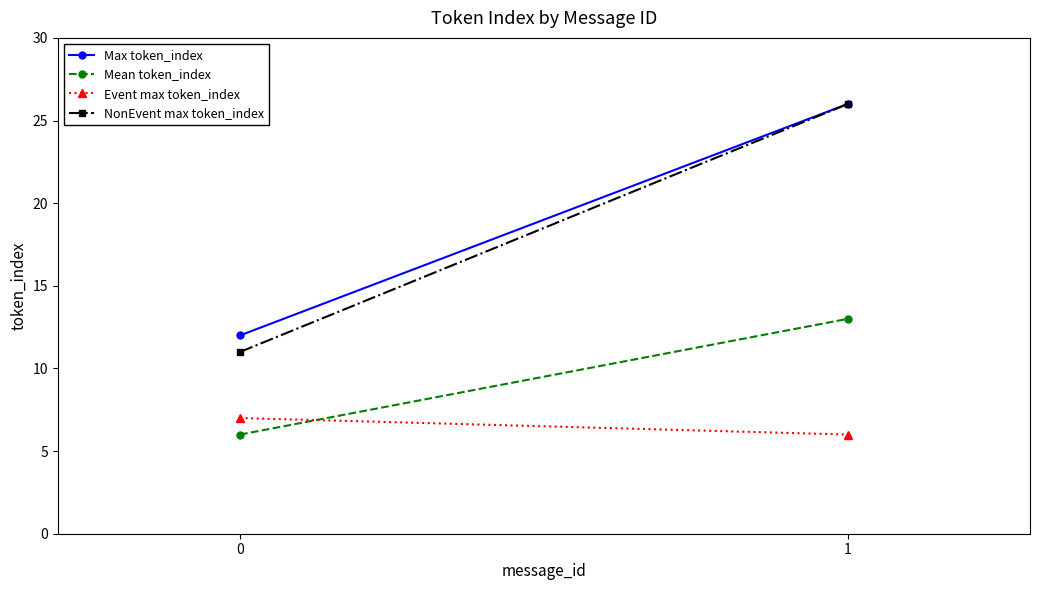

What is the highest value of the Event max token_index series?

7